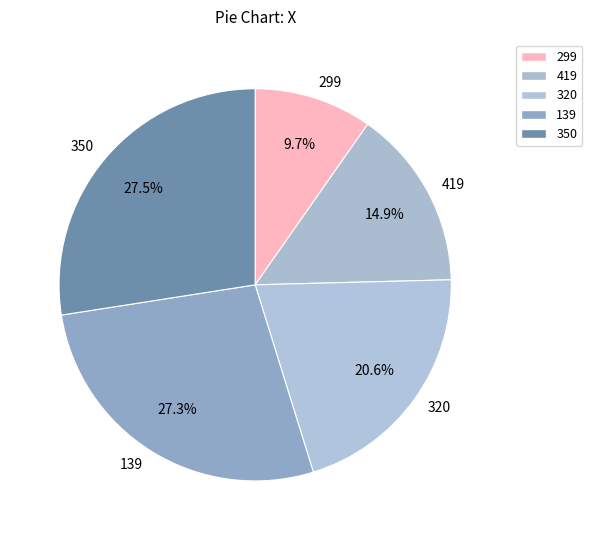

What percentage do 299 and 419 together represent?

24.6%